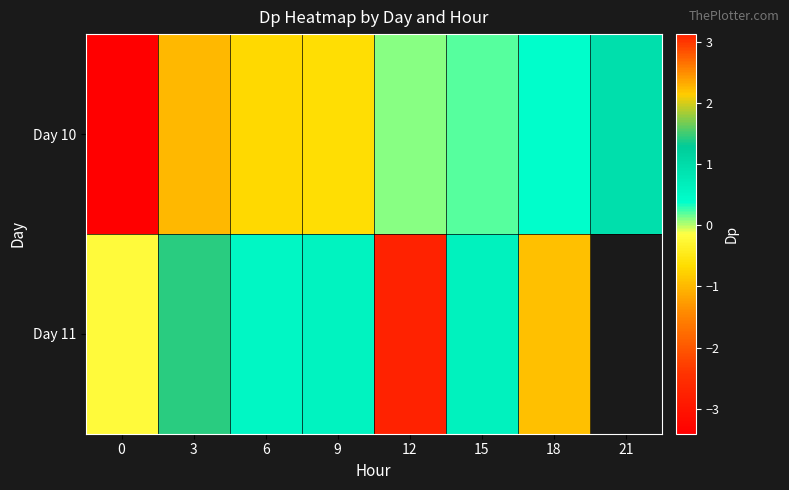

What is the difference between the maximum and minimum values in the Day 11 series?

4.1